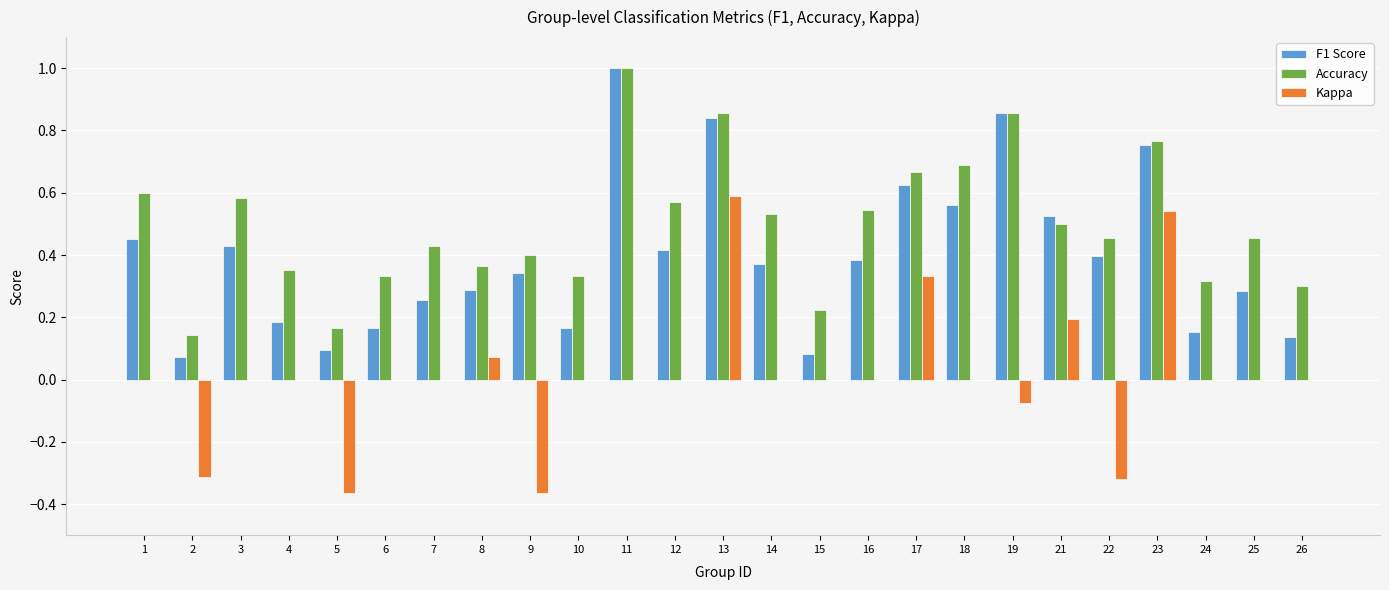

Between 8 and 19, which series saw the biggest shift?

F1 Score